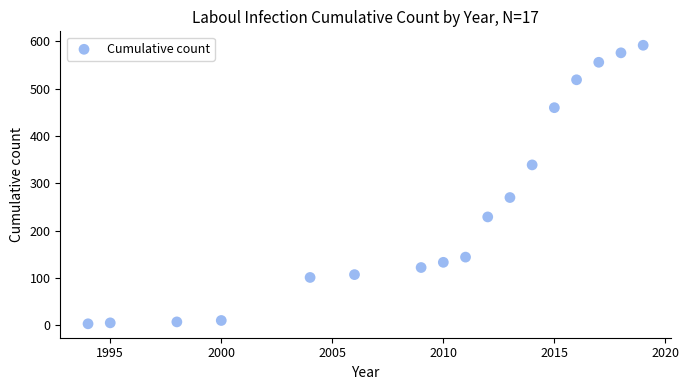

What Y value in the scatter plot is closest to 297?

270